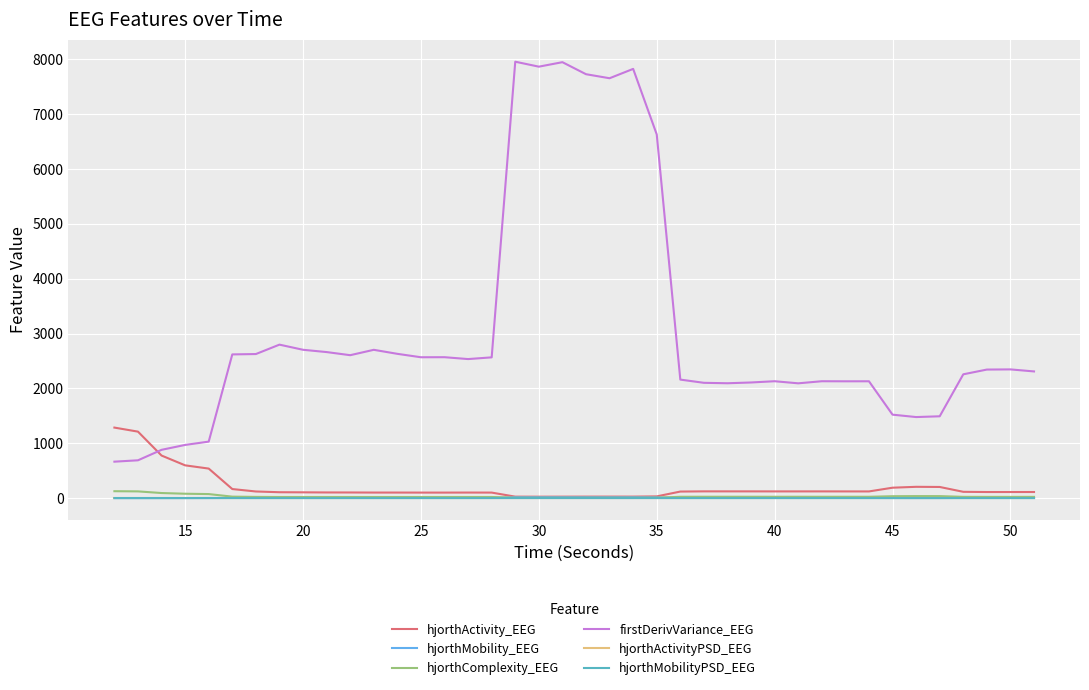

True or false: firstDerivVariance_EEG and hjorthMobilityPSD_EEG intersect in this chart.

False